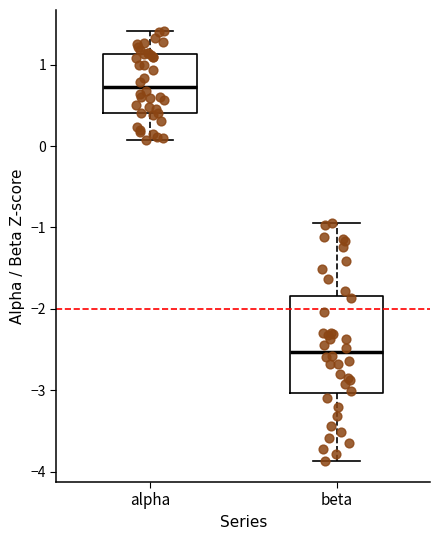

Reading left to right, transcribe this box plot: for each box, give where its median line is, the range the box spans, and where its two whiskers end, as read against the y-axis. The values are not printed on the chart, so give them approximately, as read against the axis.

alpha: median 0.7, box 0.4 to 1.1, whiskers 0.1 to 1.4
beta: median -2.5, box -3.0 to -1.8, whiskers -3.9 to -0.9